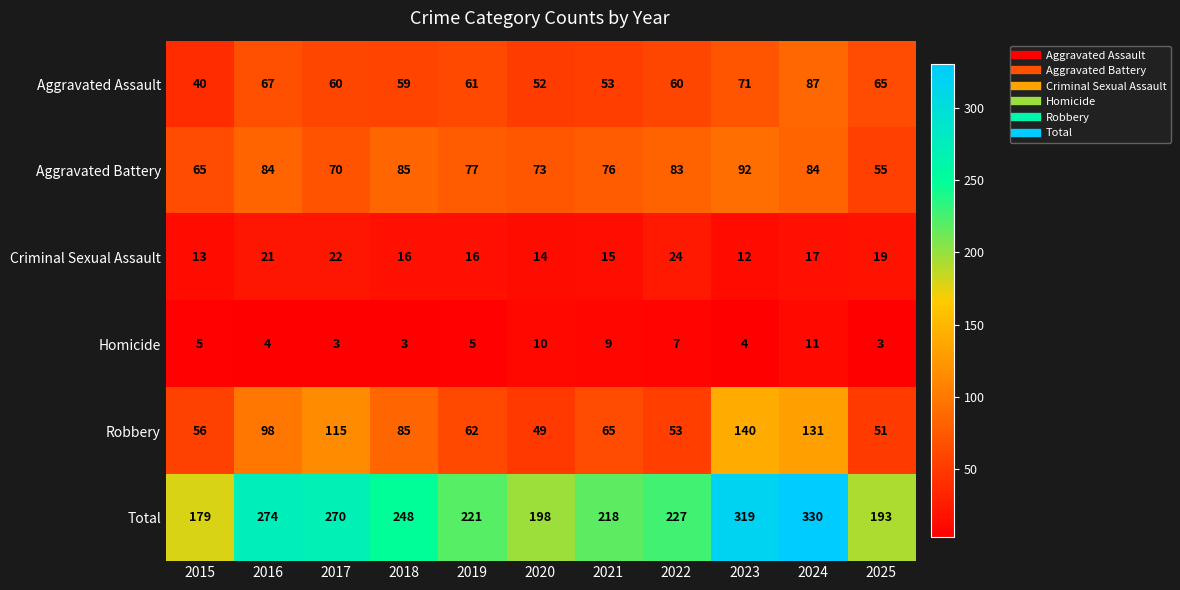

List the series in order of their peak value, highest first.

Total, Robbery, Aggravated Battery, Aggravated Assault, Criminal Sexual Assault, Homicide